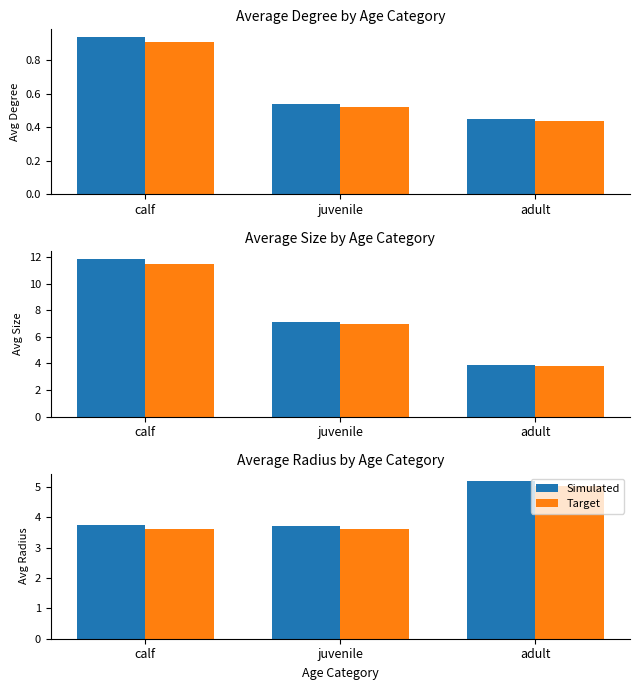

What are all the series names shown in the legend?

Simulated, Target